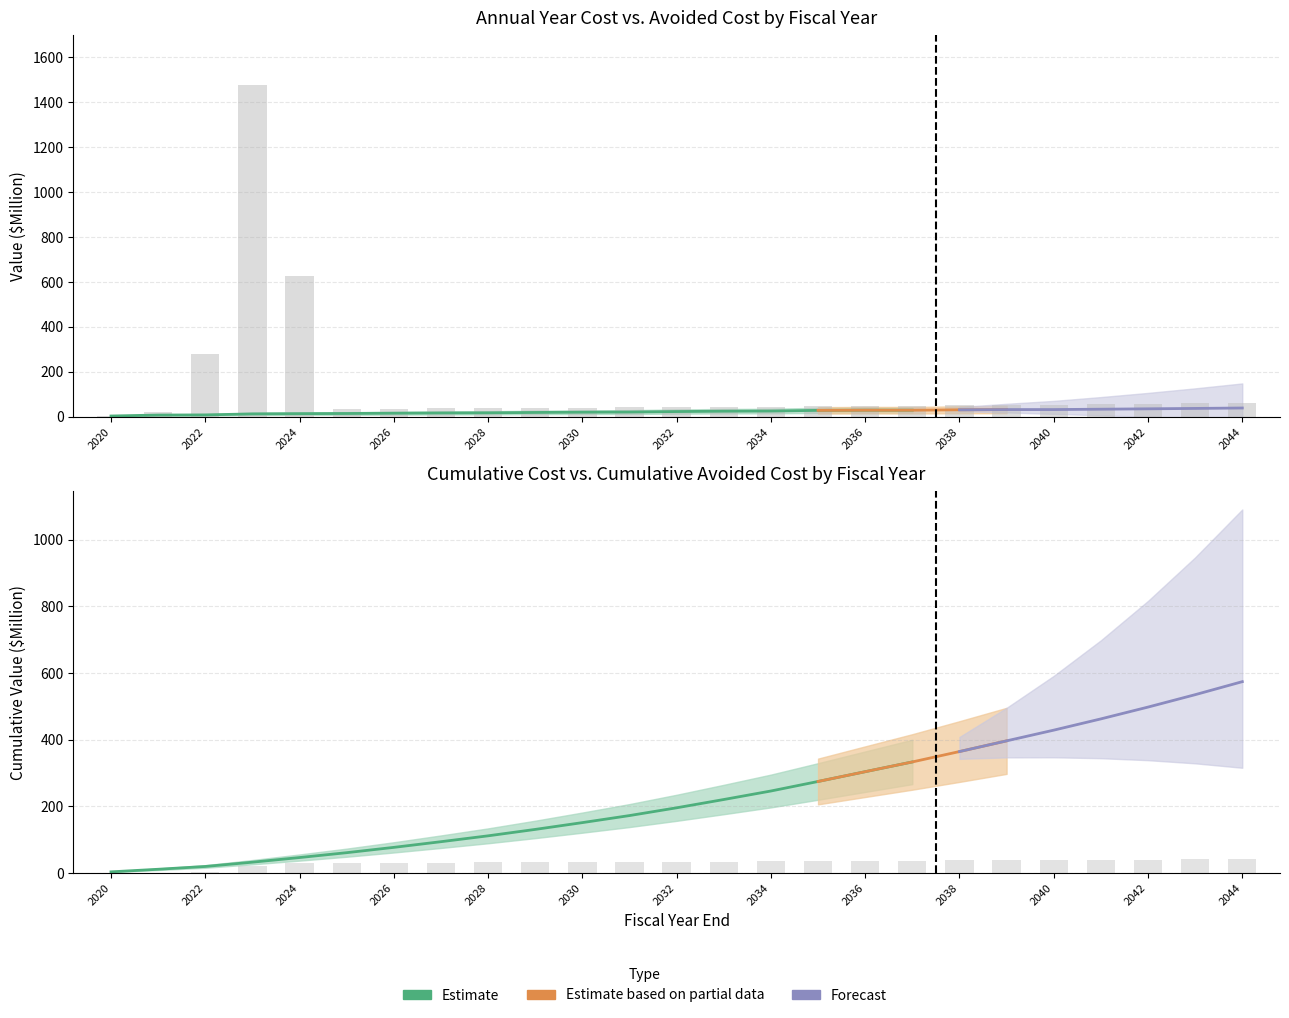

Is it true that Cumulative Cost ($M) equals 17.2 at 2032?

False